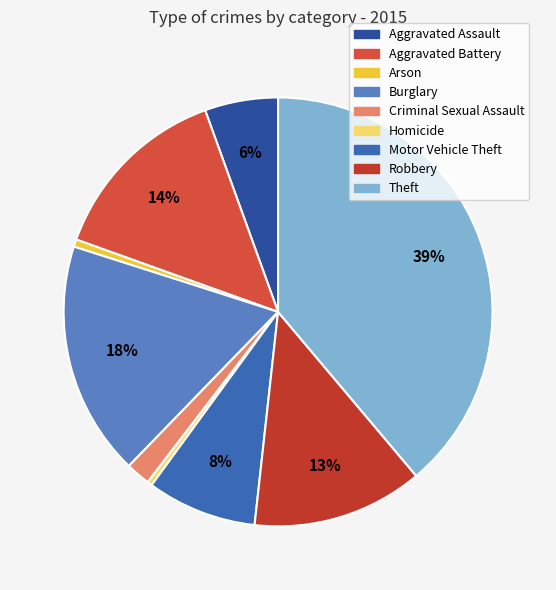

How many slices are in this pie chart?

9